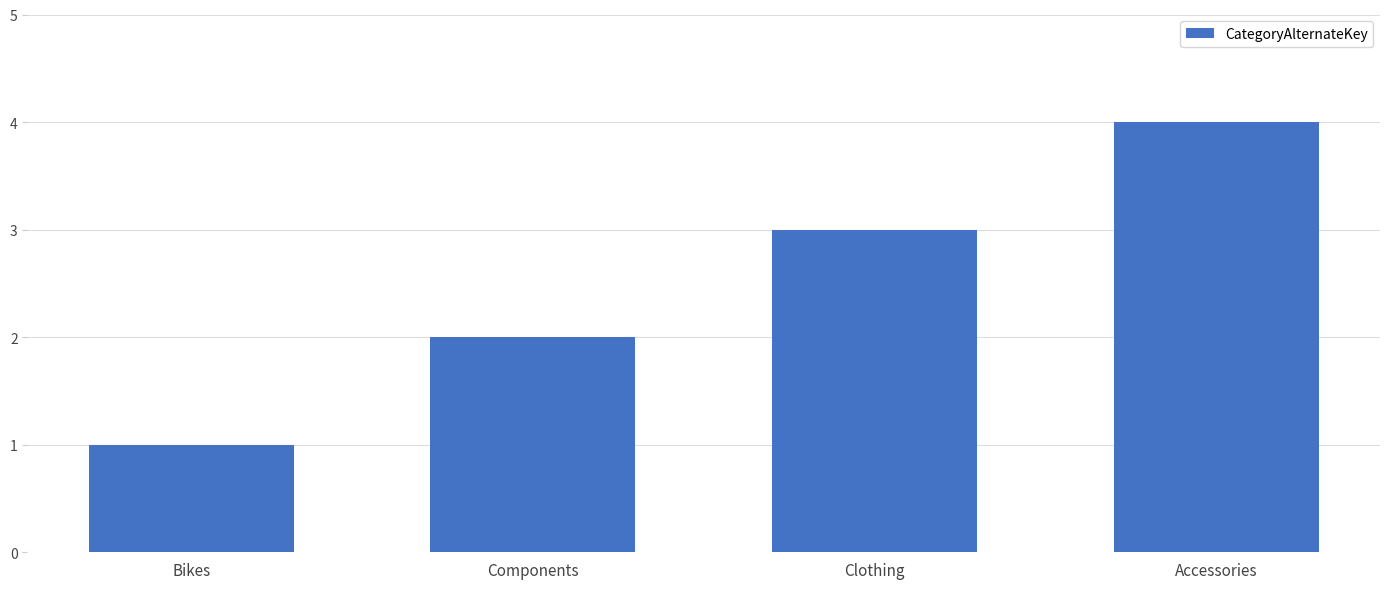

What is the difference between the values at Accessories and Components?

2